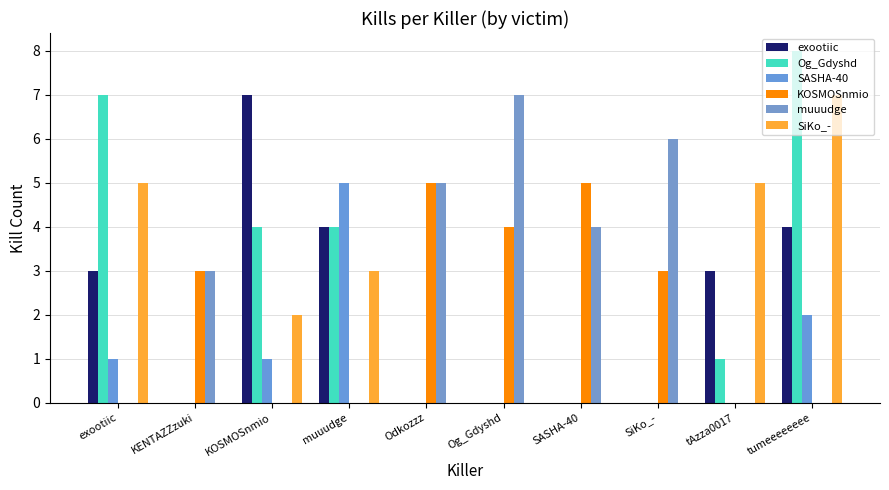

Which series has the widest spread of values?

Og_Gdyshd